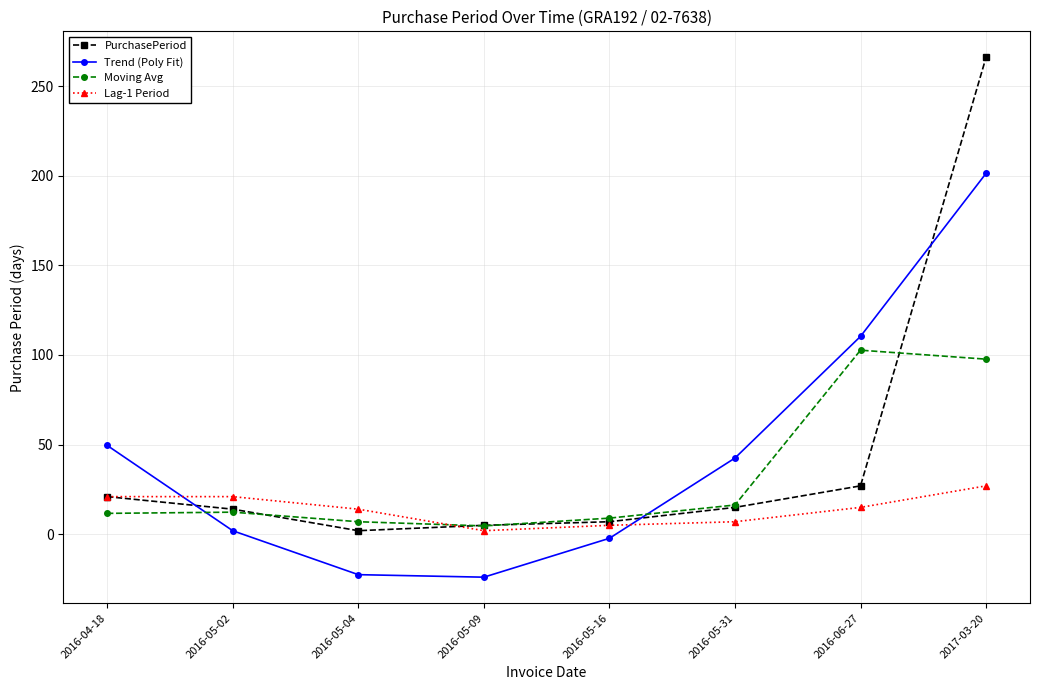

How many values in the Trend (Poly Fit) series are below 42?

4